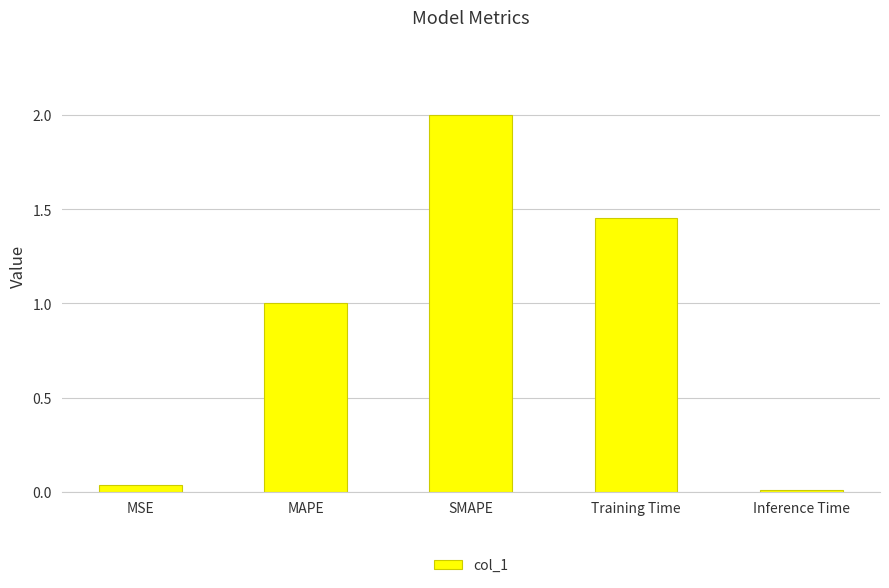

What is the label of the 1st bar from the left?

MSE